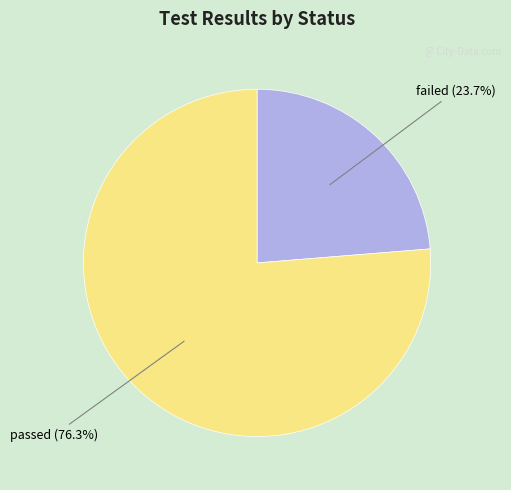

Count the number of slices in the pie.

2